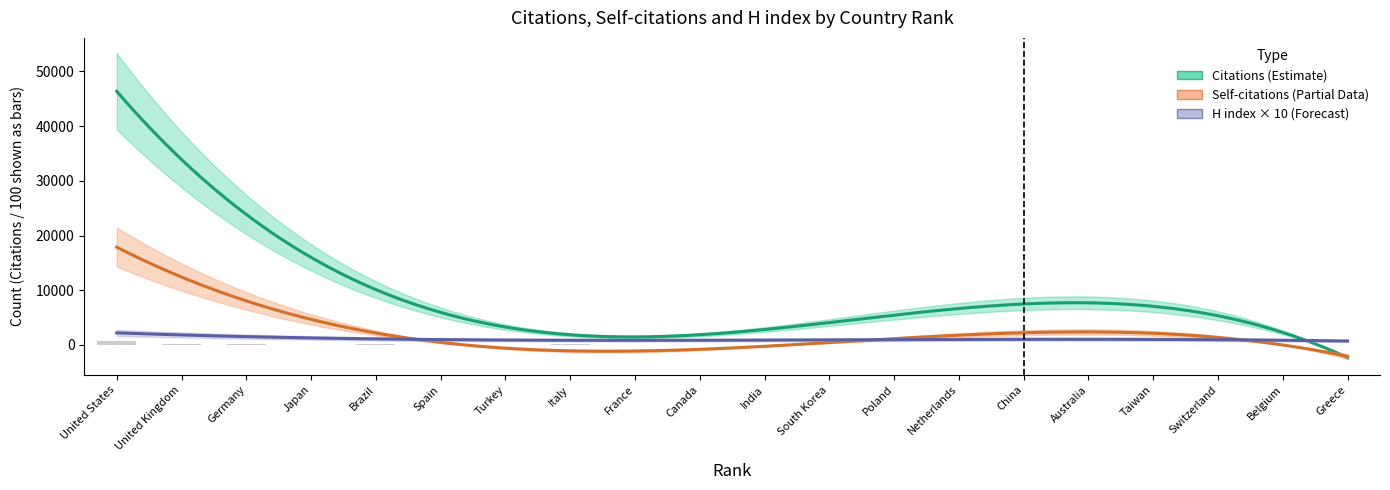

What is the difference between the Citations values at 6 and 16?

657